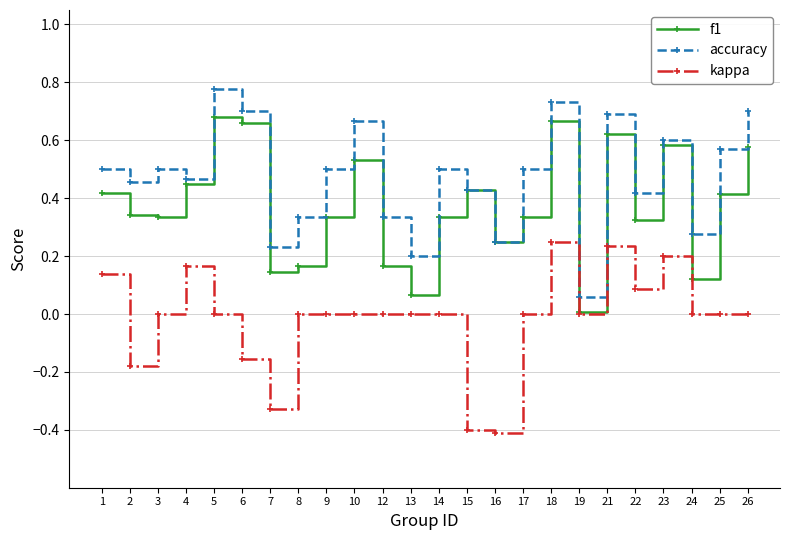

What is the value of the kappa point at the 15th from the left?

-0.4